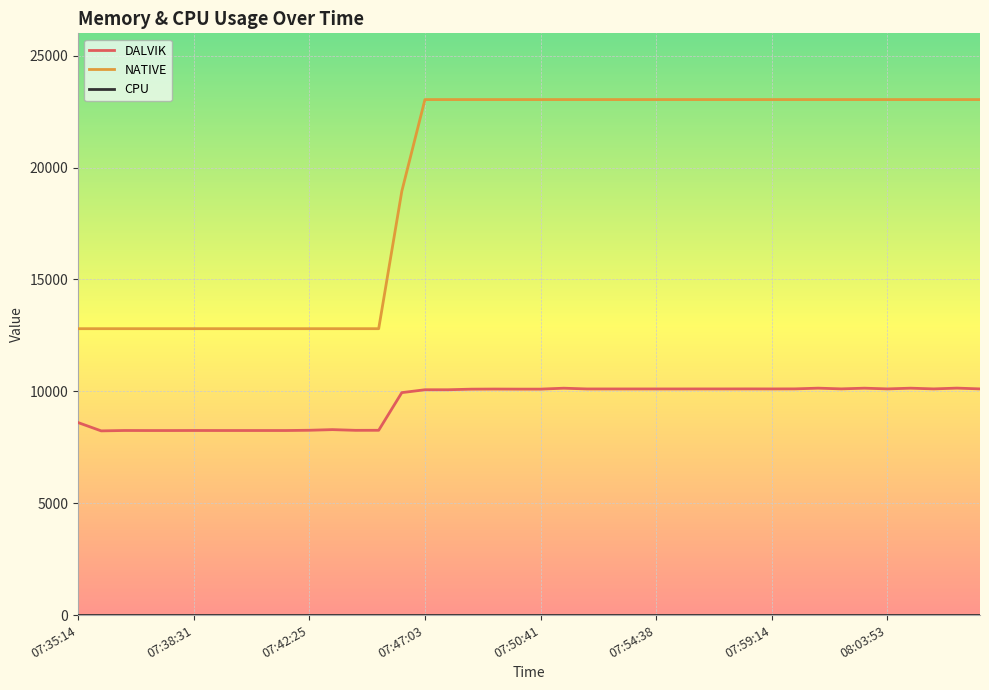

Which series has the largest range (max minus min)?

NATIVE